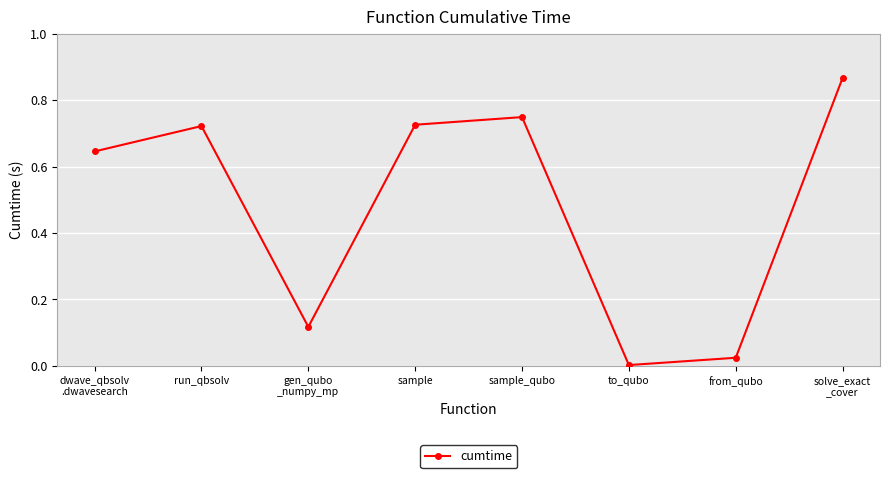

What is the label of the 7th point from the right?

run_qbsolv